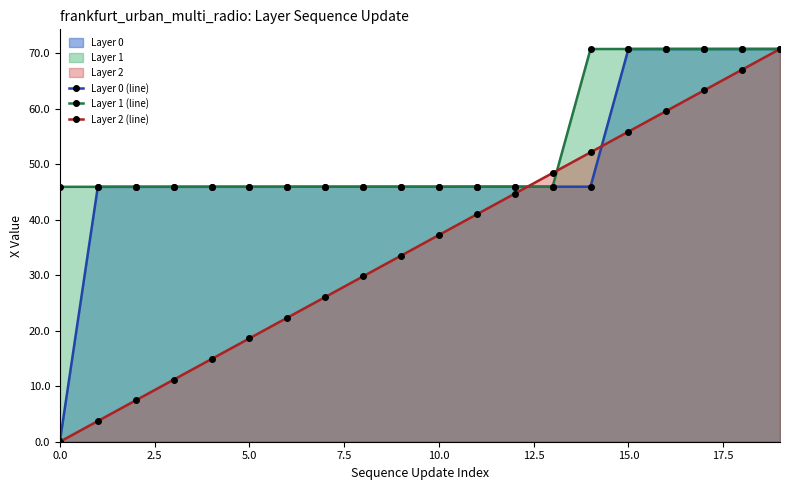

What is the lowest value of the Layer 1 (line) series?

45.9